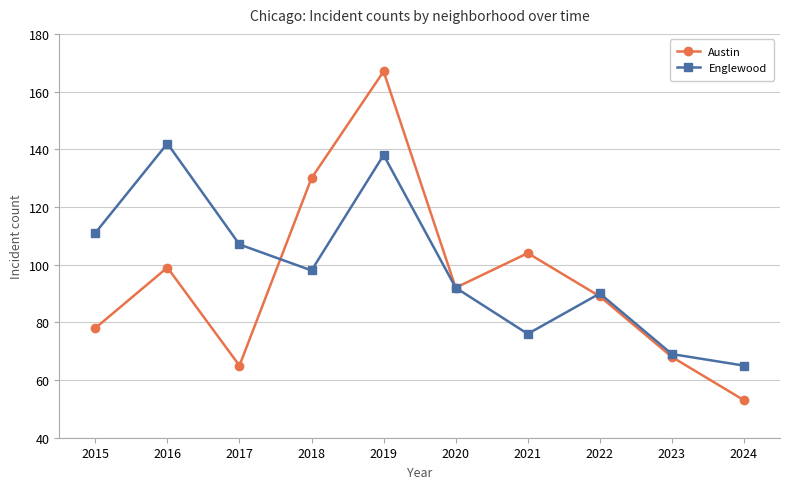

At which label does Austin first exceed 92?

2016